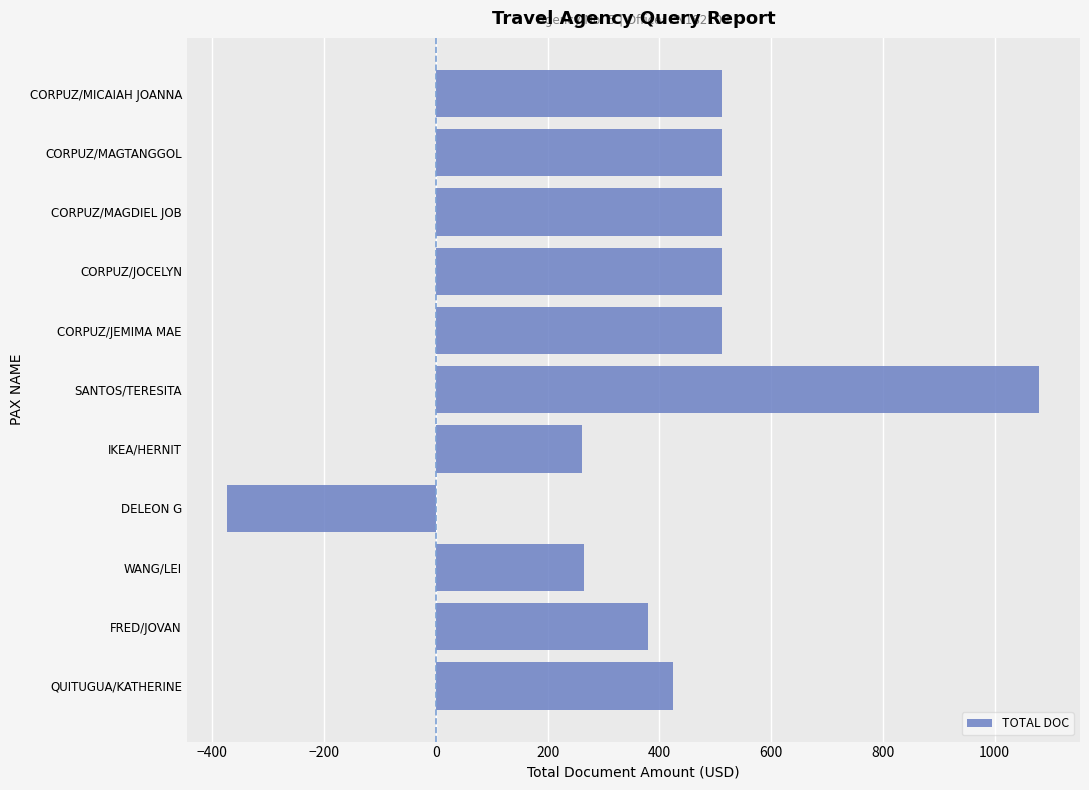

Is it true that the value at CORPUZ/MAGTANGGOL is 784.1?

False